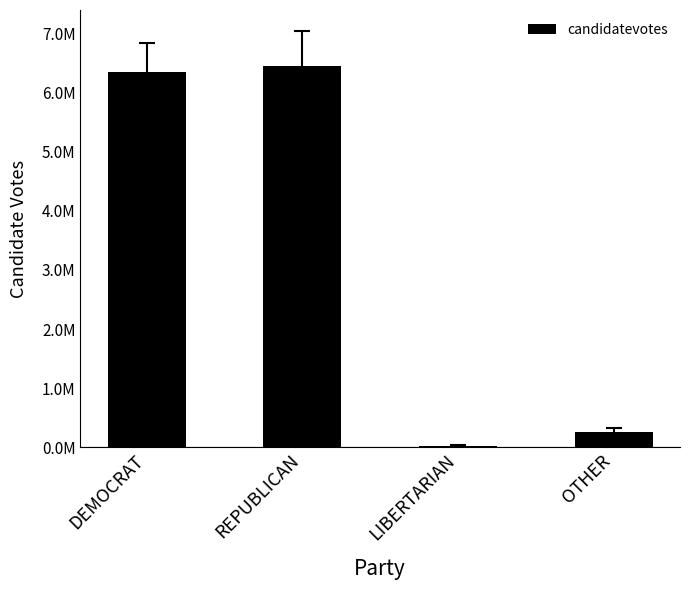

Are the bars horizontal?

No